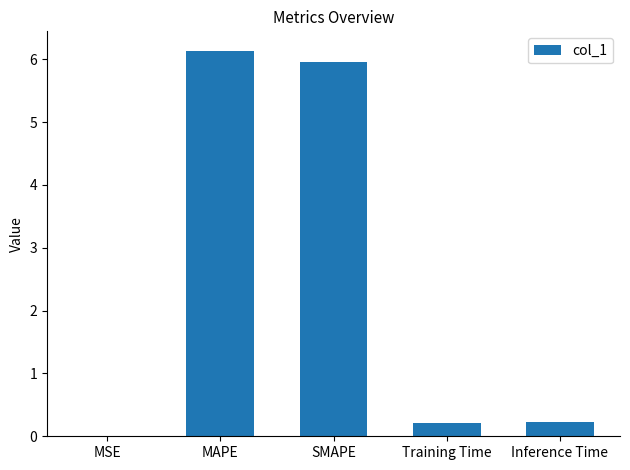

Is it true that the value at SMAPE is 9.7?

False